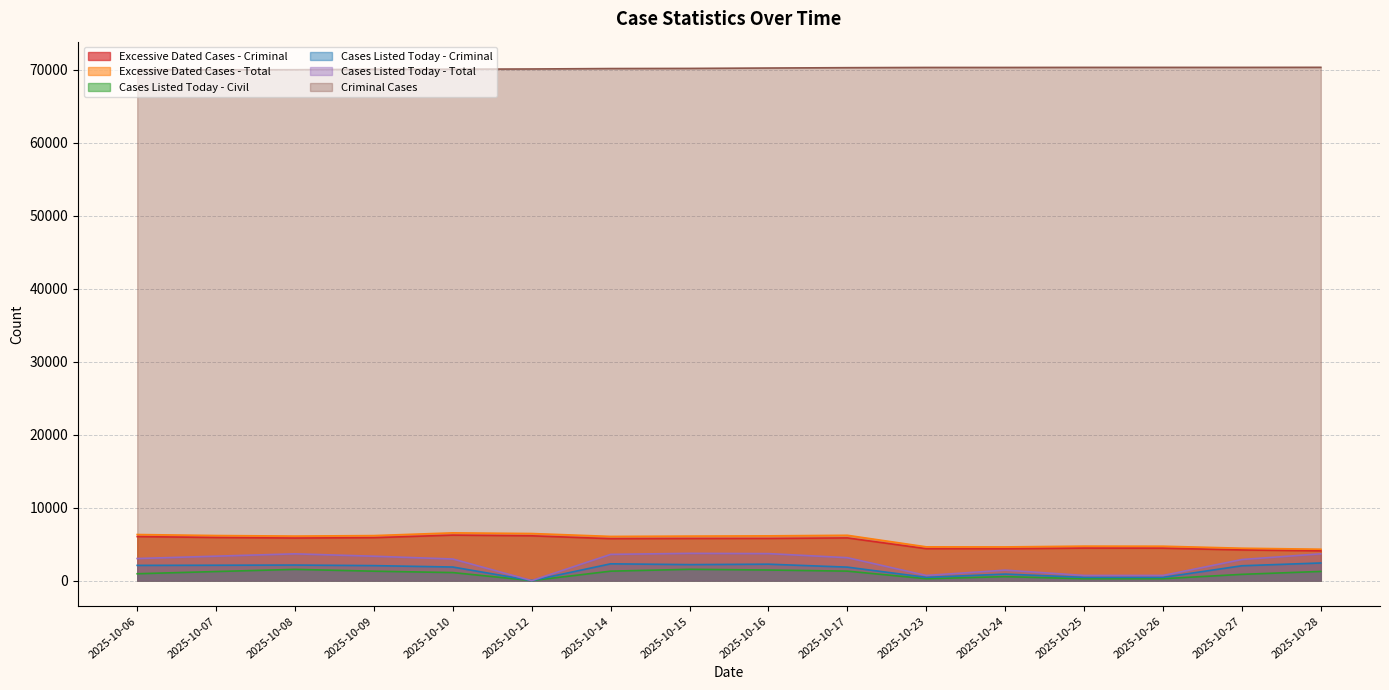

Reading right to left, transcribe all the data shown in this chart.

Excessive Dated Cases - Criminal: 4075	4199	4442	4452	4362	4371	5849	5780	5770	5746	6137	6235	5884	5832	5908	6030
Excessive Dated Cases - Total: 4301	4438	4714	4724	4617	4626	6210	6133	6099	6055	6452	6544	6168	6102	6177	6314
Cases Listed Today - Civil: 1256	856	259	259	542	259	1296	1450	1546	1293	0	1099	1289	1537	1242	939
Cases Listed Today - Criminal: 2415	2033	446	446	892	446	1845	2249	2190	2300	0	1859	2052	2131	2106	2085
Cases Listed Today - Total: 3671	2889	705	705	1434	705	3141	3699	3736	3593	0	2958	3341	3668	3348	3024
Criminal Cases: 70339	70331	70331	70331	70322	70322	70291	70243	70190	70171	70113	70082	70072	70012	70004	70021